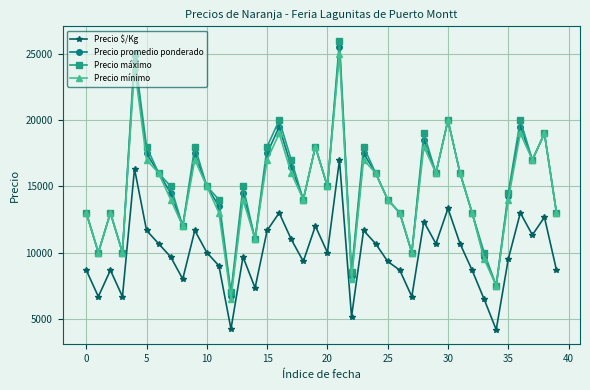

What is the difference between the second highest and second lowest values in the Precio $/Kg series?

12110